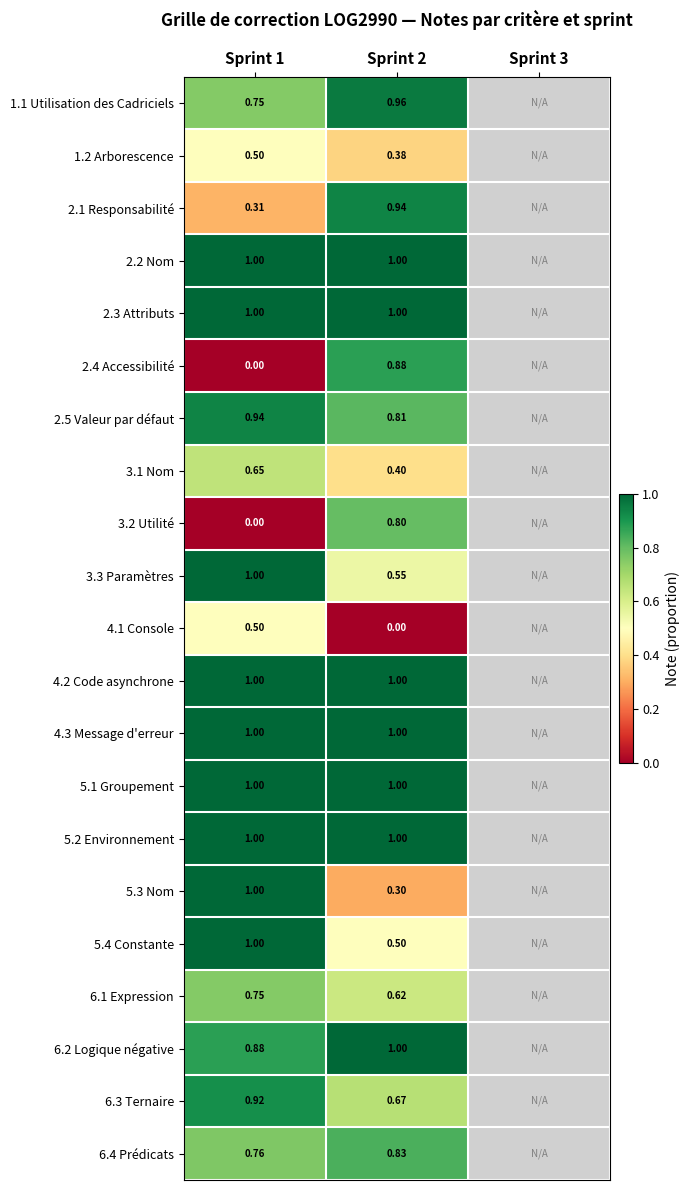

The 1.2 Arborescence series shows 0.5 at Sprint 1. True or false?

True